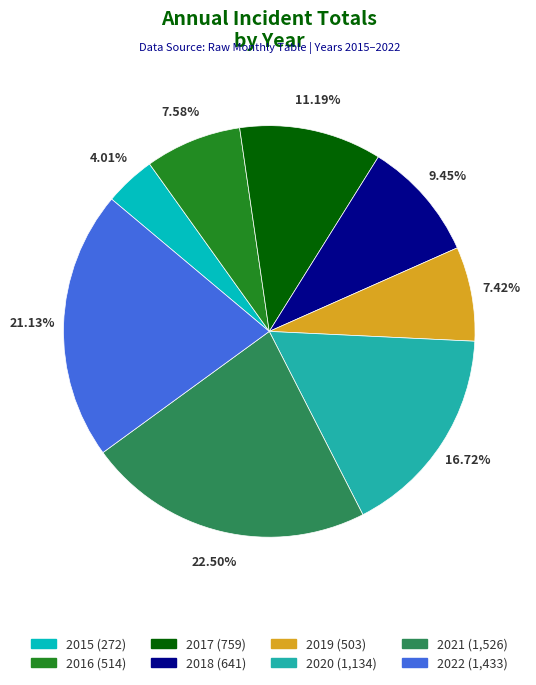

How many segments does this pie chart have?

8